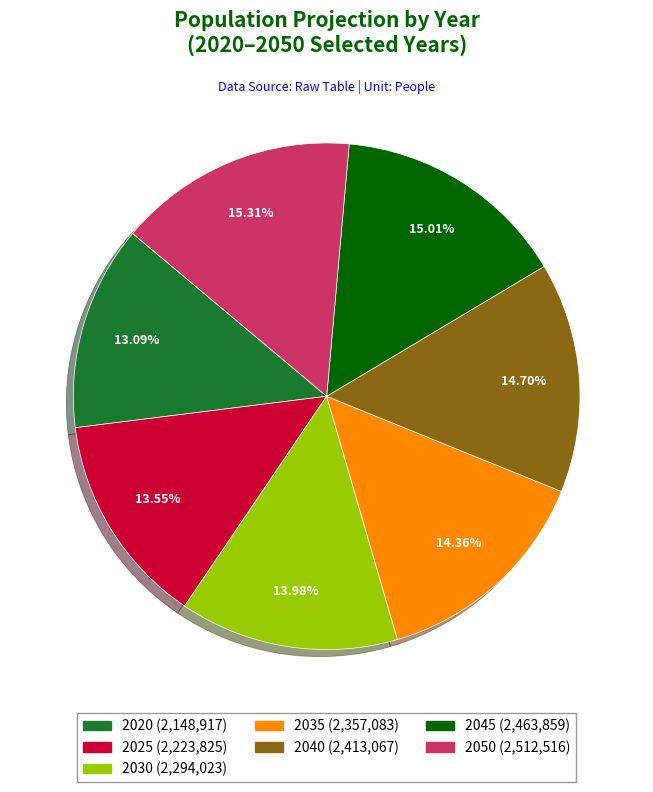

To the nearest percent, what is the difference between the largest and smallest slice percentages?

2%